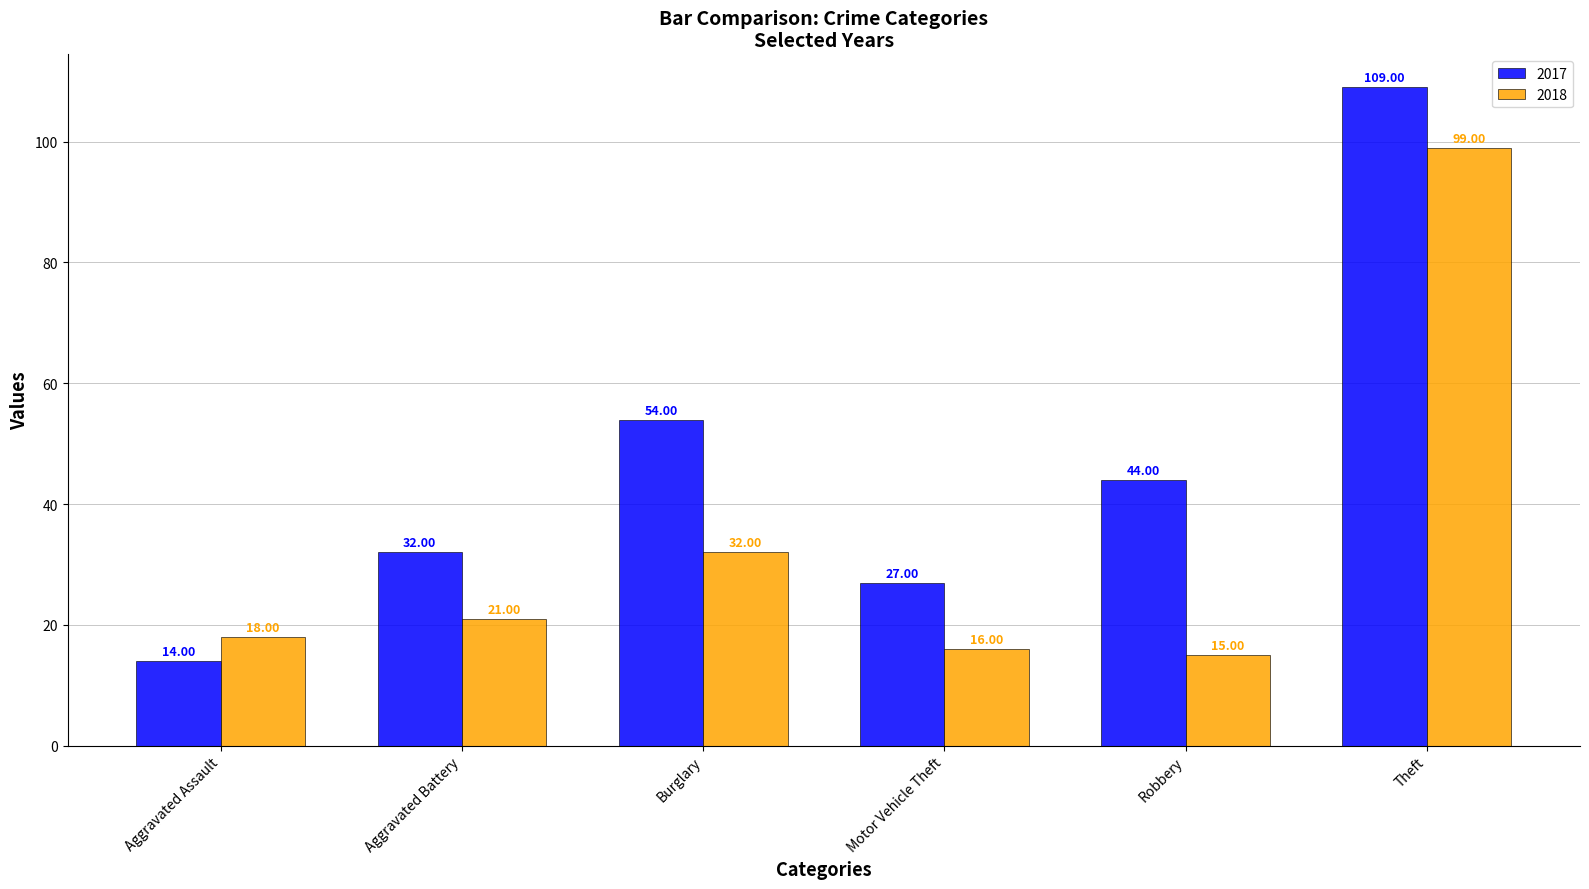

The value of 2017 at Aggravated Battery is 32. True or false?

True